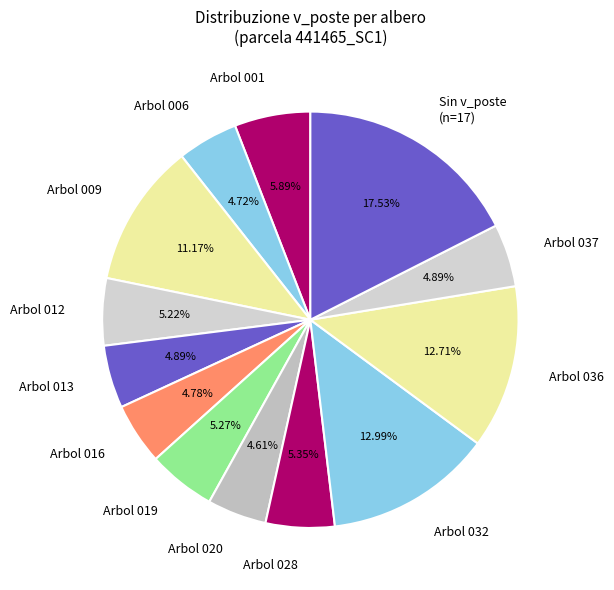

Is there any slice that represents more than half of the pie?

No